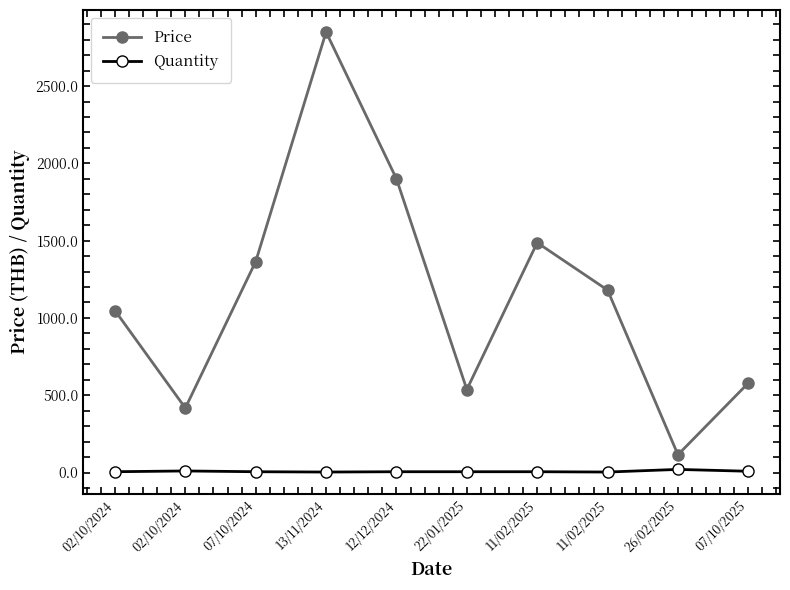

Reading left to right, list all the values displayed in this chart.

Price: 1048.0	417.0	1365.0	2850.0	1900.0	537.0	1487.0	1180.0	114.9	579.0
Quantity: 5.0	10.0	5.0	3.0	5.0	5.0	5.0	3.0	20.0	8.0